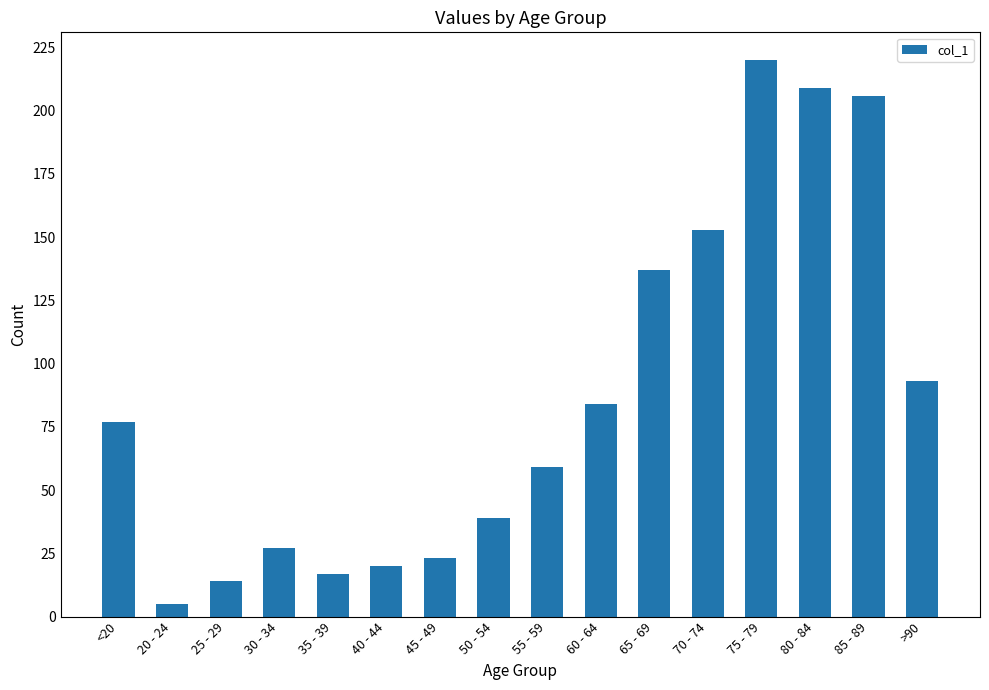

What is the ratio of the value at >90 to the value at 80 - 84?

0.4